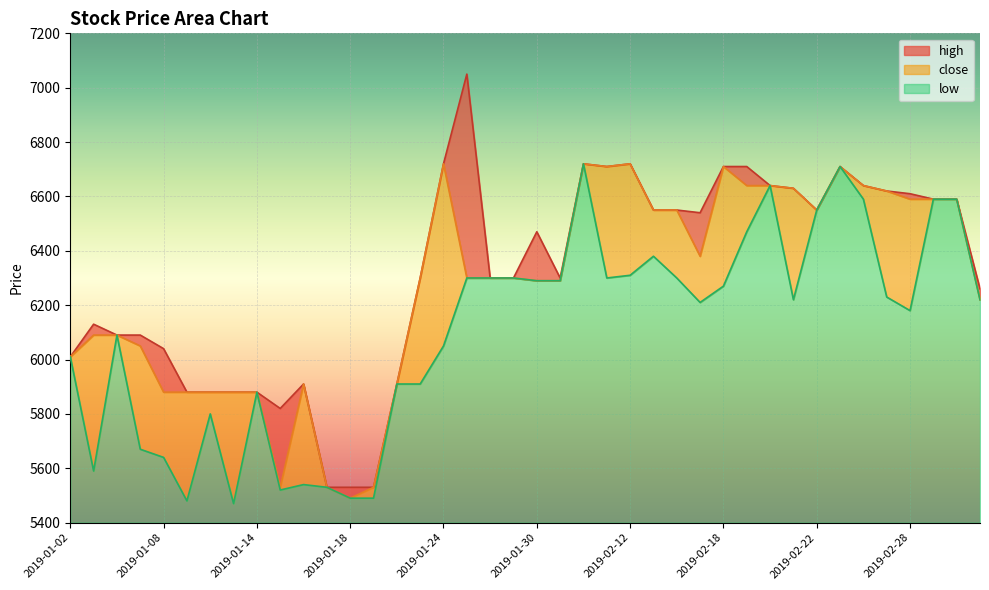

Reading left to right, what are all the values shown in this chart?

close: 2019-01-02=6010	2019-01-03=6090	2019-01-04=6090	2019-01-07=6050	2019-01-08=5880	2019-01-09=5880	2019-01-10=5880	2019-01-11=5880	2019-01-14=5880	2019-01-15=5530	2019-01-16=5910	2019-01-17=5530	2019-01-18=5490	2019-01-21=5530	2019-01-22=5910	2019-01-23=6300	2019-01-24=6720	2019-01-25=6300	2019-01-28=6300	2019-01-29=6300	2019-01-30=6290	2019-01-31=6290	2019-02-01=6720	2019-02-11=6710	2019-02-12=6720	2019-02-13=6550	2019-02-14=6550	2019-02-15=6380	2019-02-18=6710	2019-02-19=6640	2019-02-20=6640	2019-02-21=6630	2019-02-22=6550	2019-02-25=6710	2019-02-26=6640	2019-02-27=6620	2019-02-28=6590	2019-03-01=6590	2019-03-04=6590	2019-03-05=6220
high: 2019-01-02=6010	2019-01-03=6130	2019-01-04=6090	2019-01-07=6090	2019-01-08=6040	2019-01-09=5880	2019-01-10=5880	2019-01-11=5880	2019-01-14=5880	2019-01-15=5820	2019-01-16=5910	2019-01-17=5530	2019-01-18=5530	2019-01-21=5530	2019-01-22=5910	2019-01-23=6300	2019-01-24=6720	2019-01-25=7050	2019-01-28=6300	2019-01-29=6300	2019-01-30=6470	2019-01-31=6300	2019-02-01=6720	2019-02-11=6710	2019-02-12=6720	2019-02-13=6550	2019-02-14=6550	2019-02-15=6540	2019-02-18=6710	2019-02-19=6710	2019-02-20=6640	2019-02-21=6630	2019-02-22=6550	2019-02-25=6710	2019-02-26=6640	2019-02-27=6620	2019-02-28=6610	2019-03-01=6590	2019-03-04=6590	2019-03-05=6260
low: 2019-01-02=6010	2019-01-03=5590	2019-01-04=6090	2019-01-07=5670	2019-01-08=5640	2019-01-09=5480	2019-01-10=5800	2019-01-11=5470	2019-01-14=5880	2019-01-15=5520	2019-01-16=5540	2019-01-17=5530	2019-01-18=5490	2019-01-21=5490	2019-01-22=5910	2019-01-23=5910	2019-01-24=6050	2019-01-25=6300	2019-01-28=6300	2019-01-29=6300	2019-01-30=6290	2019-01-31=6290	2019-02-01=6720	2019-02-11=6300	2019-02-12=6310	2019-02-13=6380	2019-02-14=6300	2019-02-15=6210	2019-02-18=6270	2019-02-19=6470	2019-02-20=6640	2019-02-21=6220	2019-02-22=6550	2019-02-25=6710	2019-02-26=6590	2019-02-27=6230	2019-02-28=6180	2019-03-01=6590	2019-03-04=6590	2019-03-05=6220